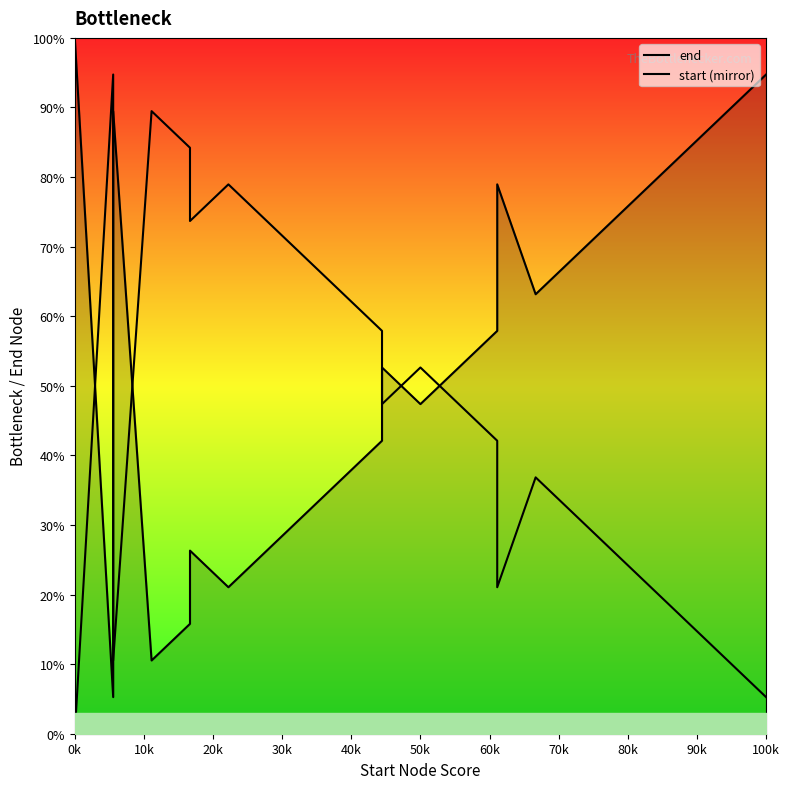

What are all the series names shown in the legend?

end, start (mirror)